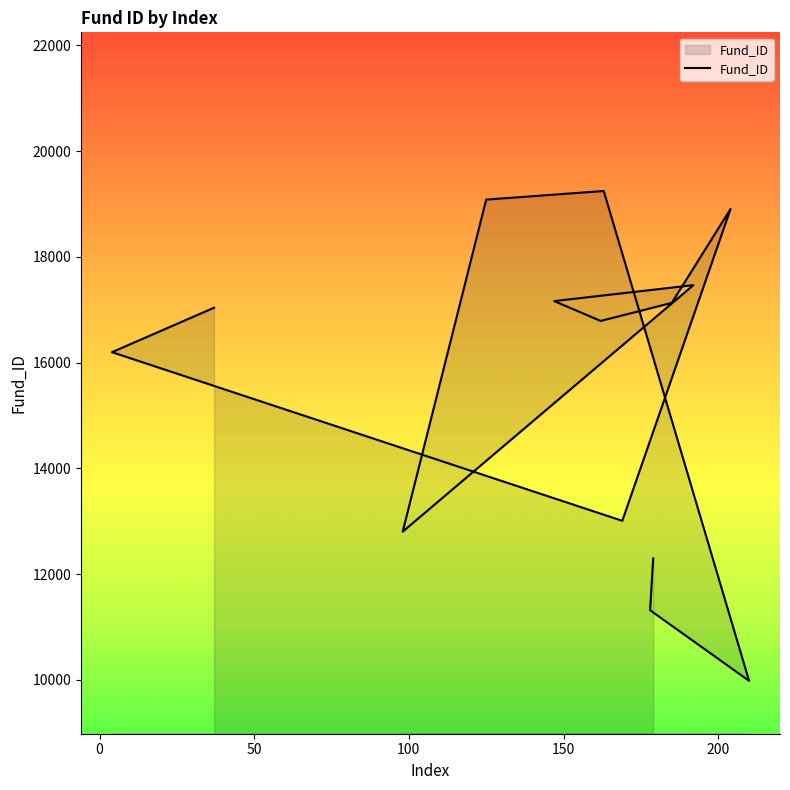

Which has a higher value, 162 or 192?

192